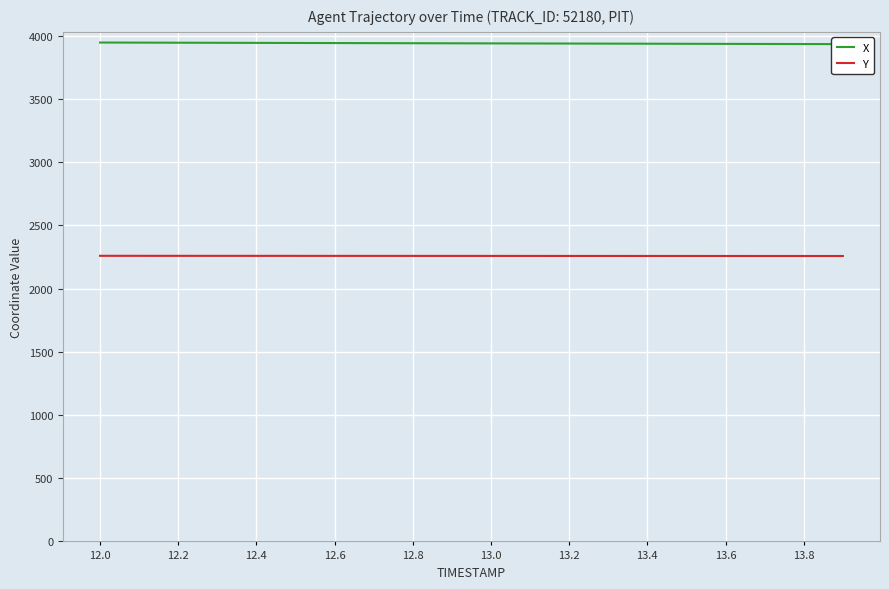

List the series in order of their peak value, highest first.

X, Y